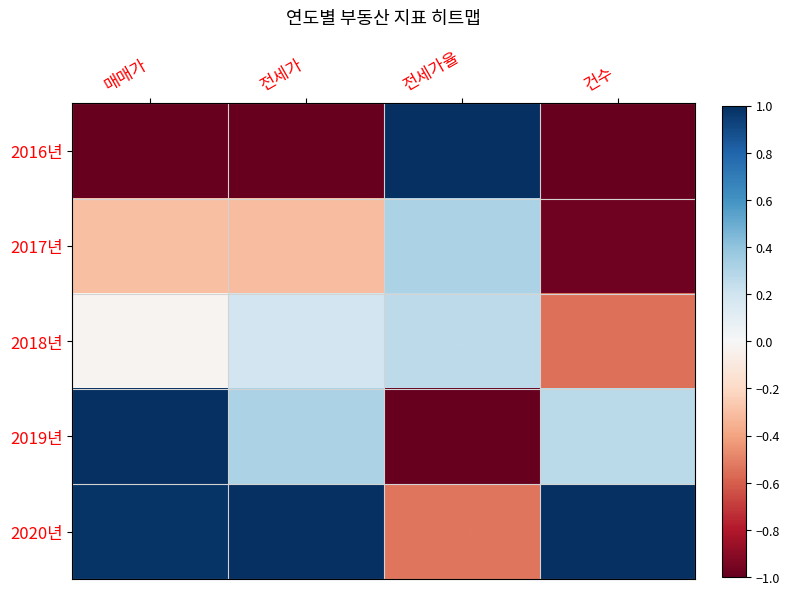

List the series in order of their peak value, highest first.

2019년, 2020년, 2018년, 2017년, 2016년